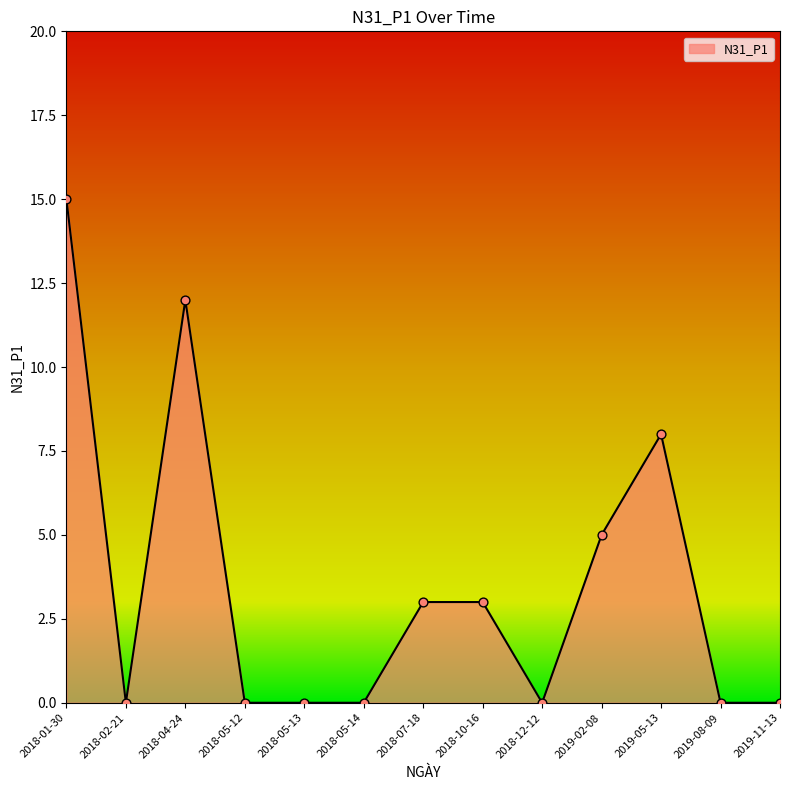

What is the change in value from 2018-05-13 to 2019-05-13?

+8